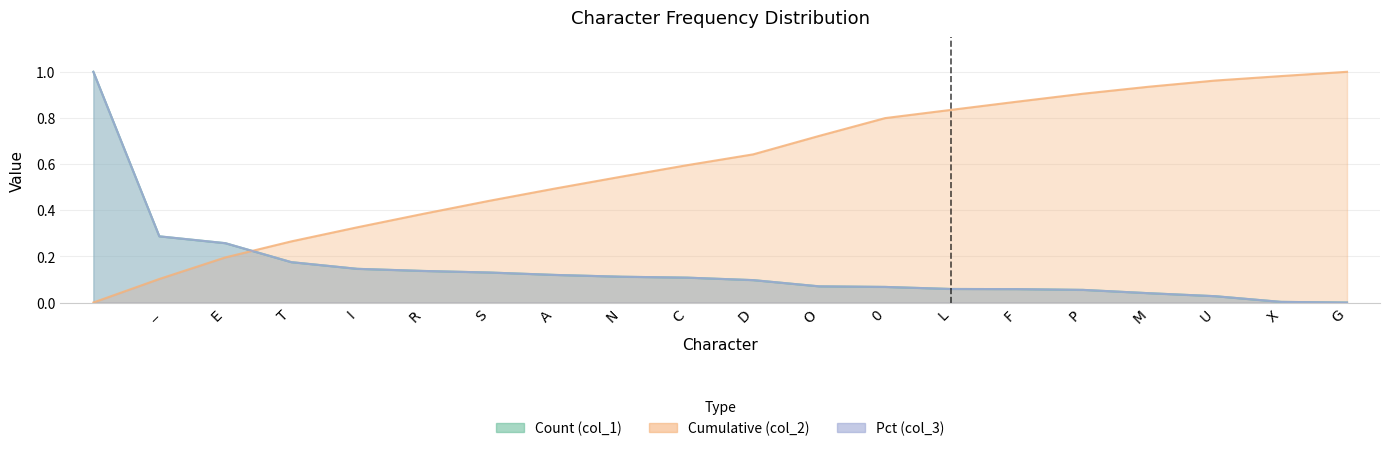

What is the label of the 9th point from the right?

O